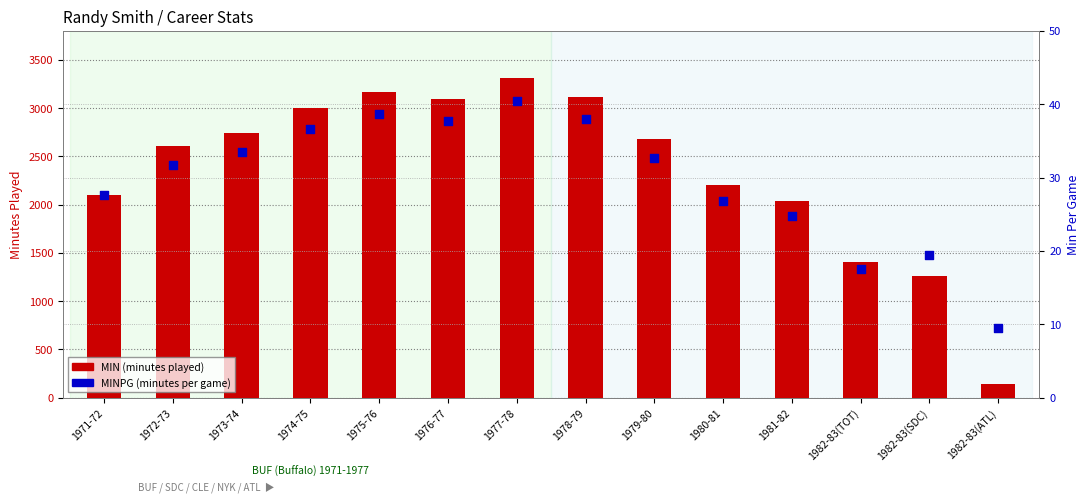

Is the value of MINPG (min/game) at 1976-77 greater than the value of MIN (minutes) at 1982-83(SDC)?

No